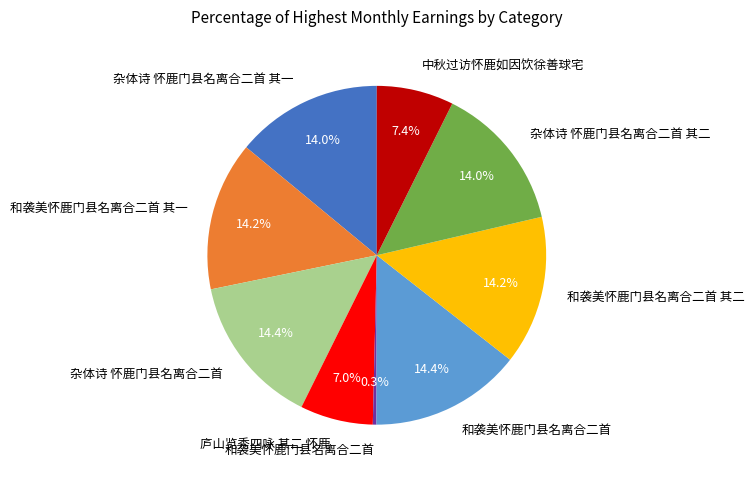

To the nearest percent, what is the difference between the largest and smallest slice percentages?

14%